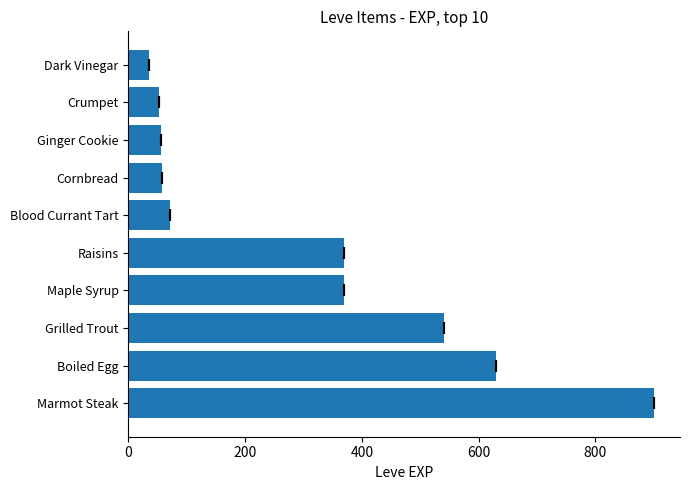

The chart shows a value of 92 at Crumpet. True or false?

False